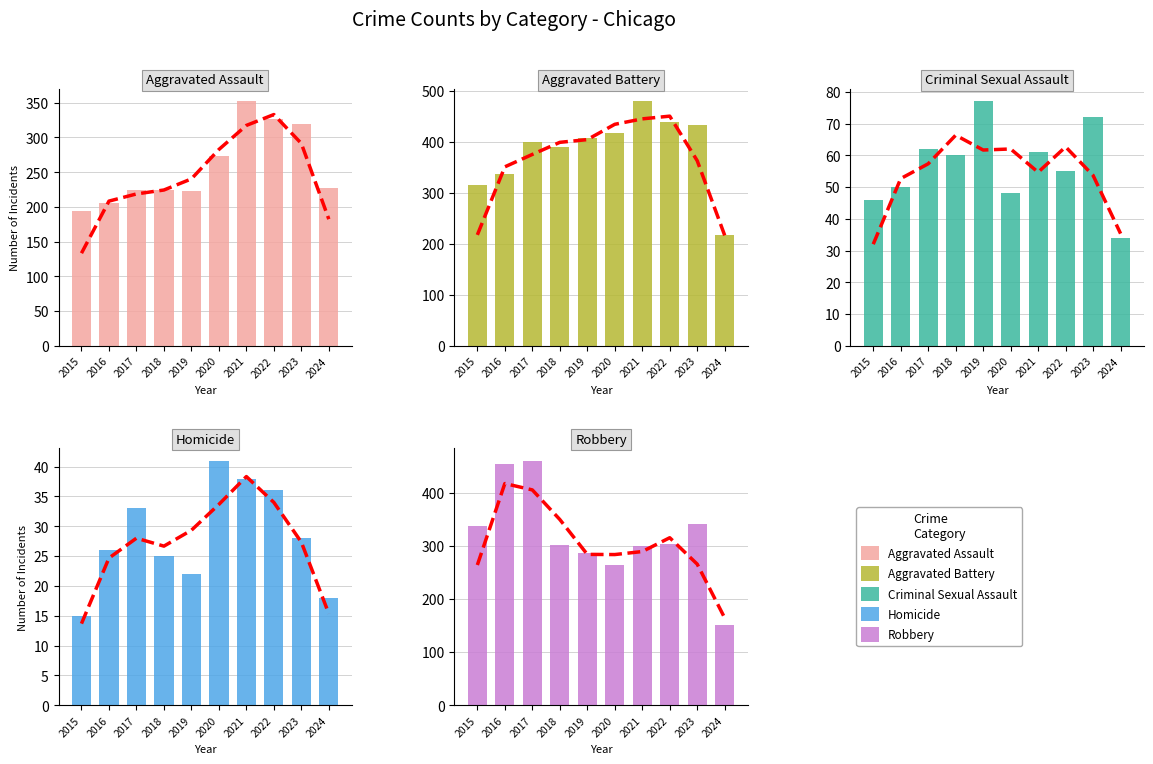

What is the value of the Aggravated Battery bar at the 5th from the left?

407